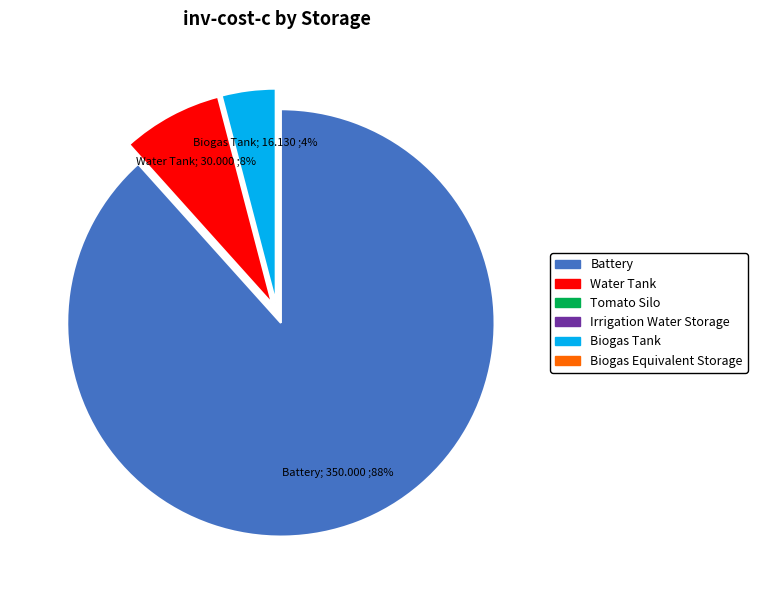

Does any single category account for the majority?

Yes